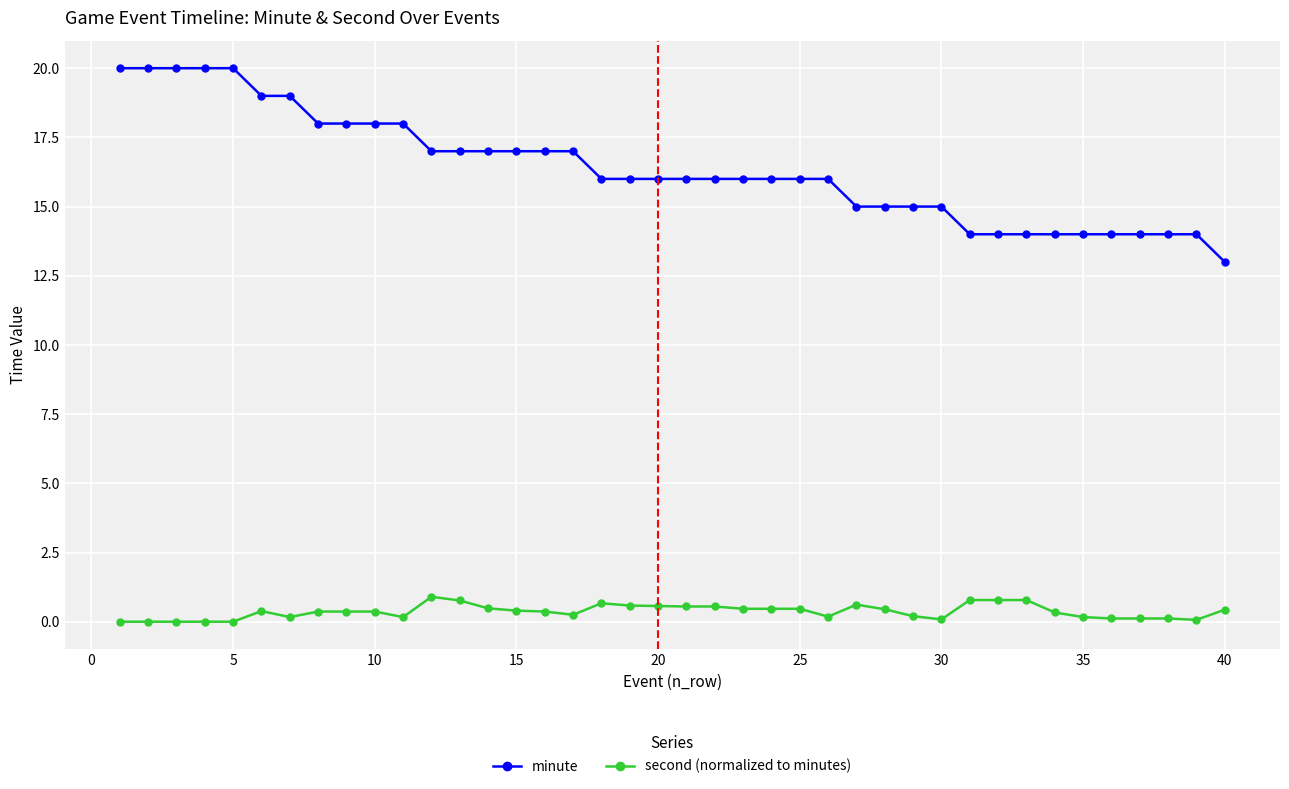

What is the minimum value for minute?

13.0